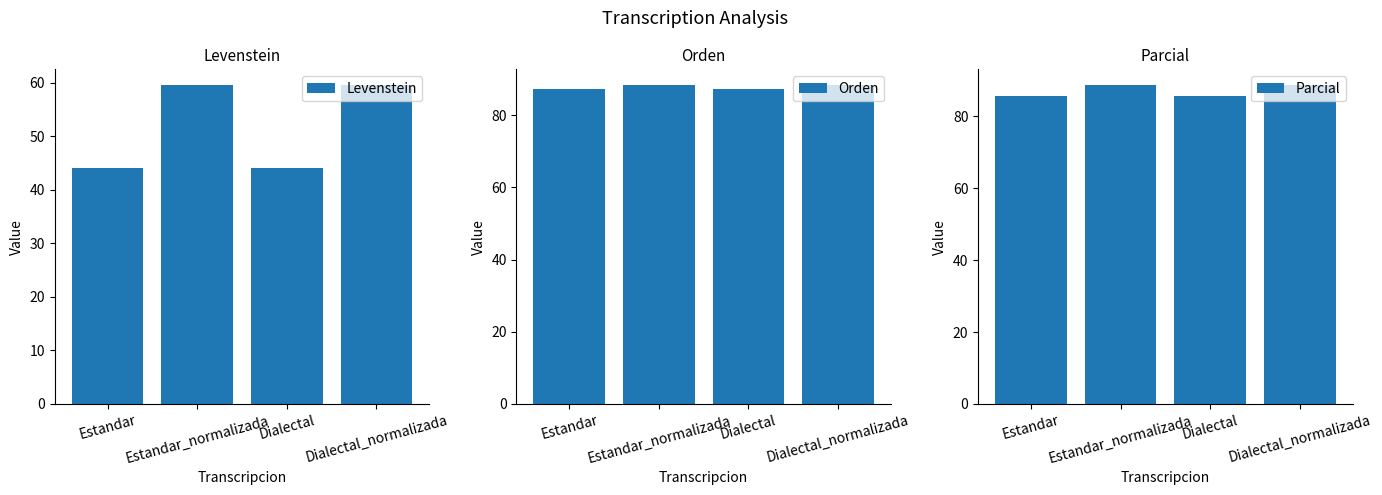

What is the spread (max minus min) of values at Estandar?

43.1